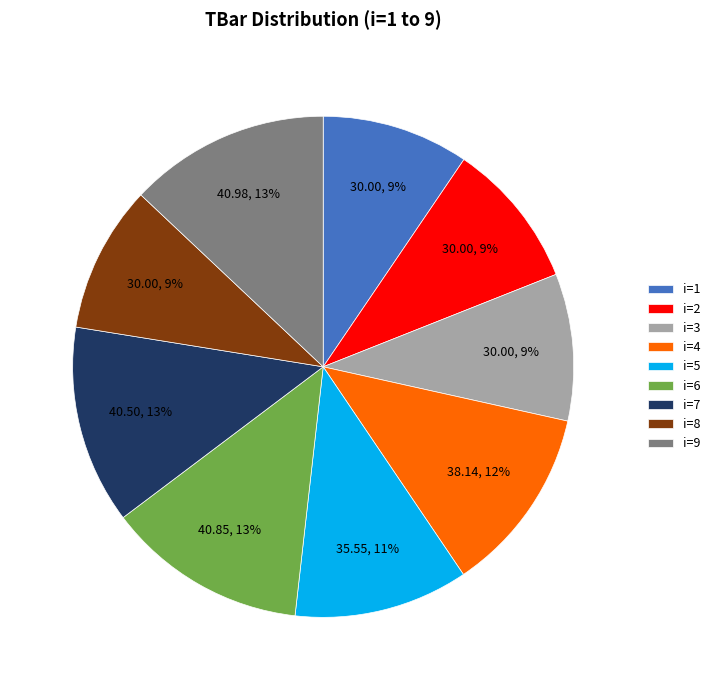

Does i=6 account for over 50% of the chart?

No